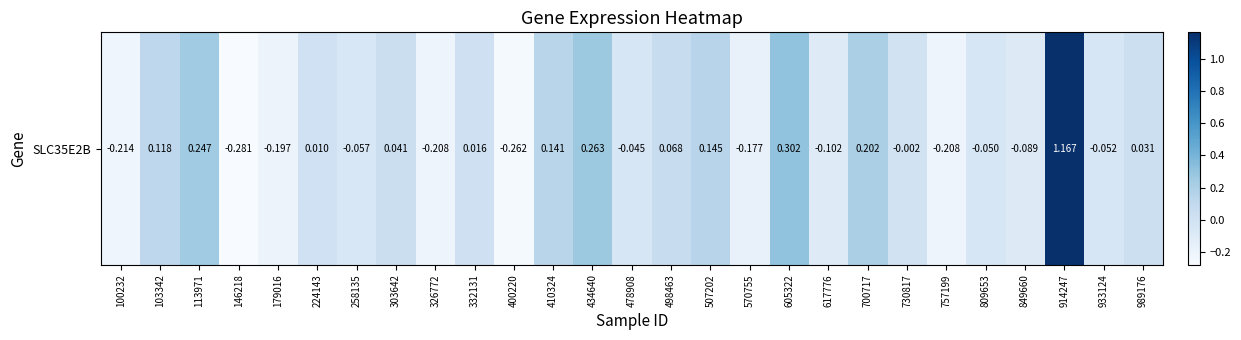

List the labels in order of value, smallest first.

146218, 400220, 100232, 326772, 757199, 179016, 570755, 617776, 849660, 258135, 933124, 809653, 478908, 730817, 224143, 332131, 989176, 303642, 498463, 103342, 410324, 507202, 700717, 113971, 434640, 605322, 914247